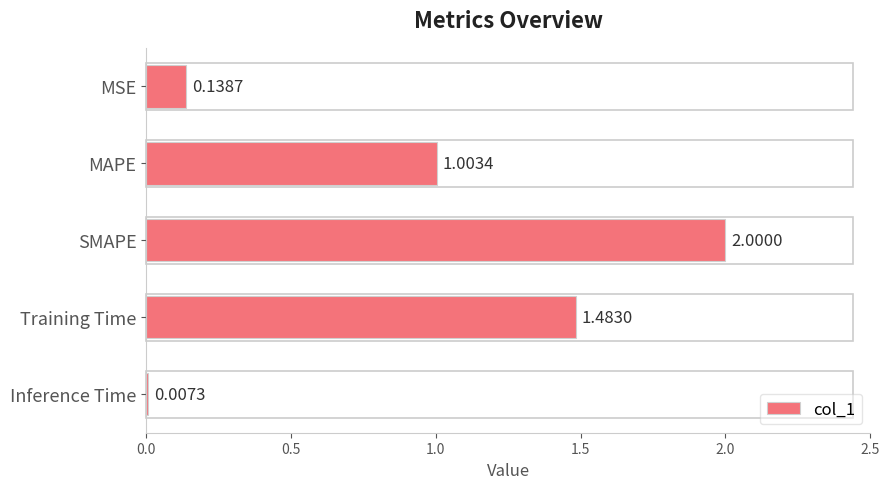

How many data points are above 1?

3